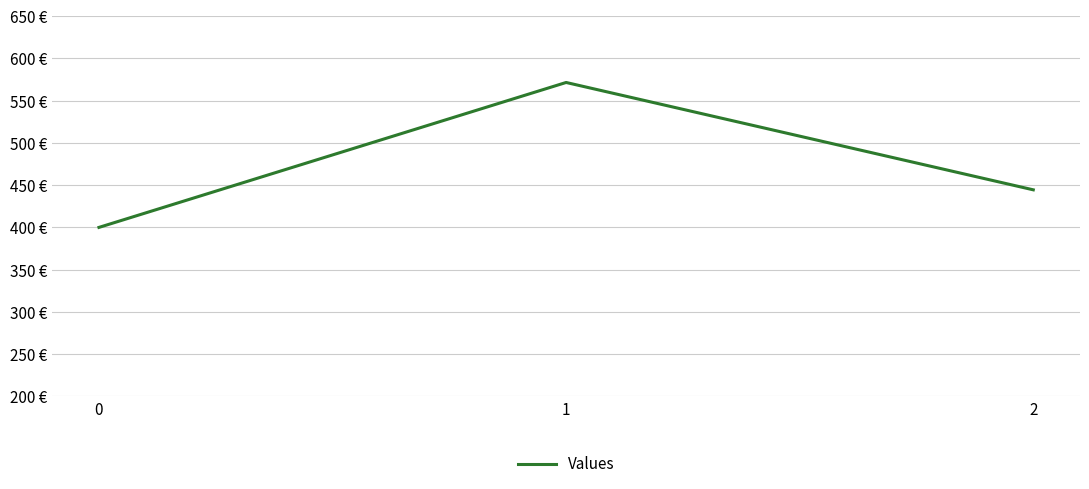

How many lines are shown in the chart?

1